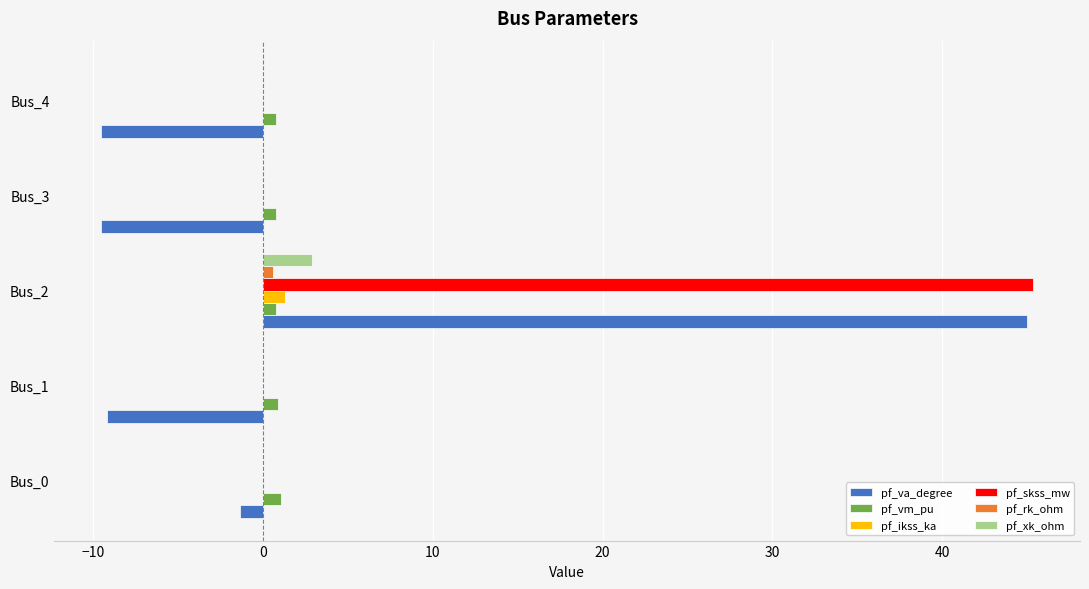

True or false: pf_va_degree has a value of 45.0 at Bus_2.

True